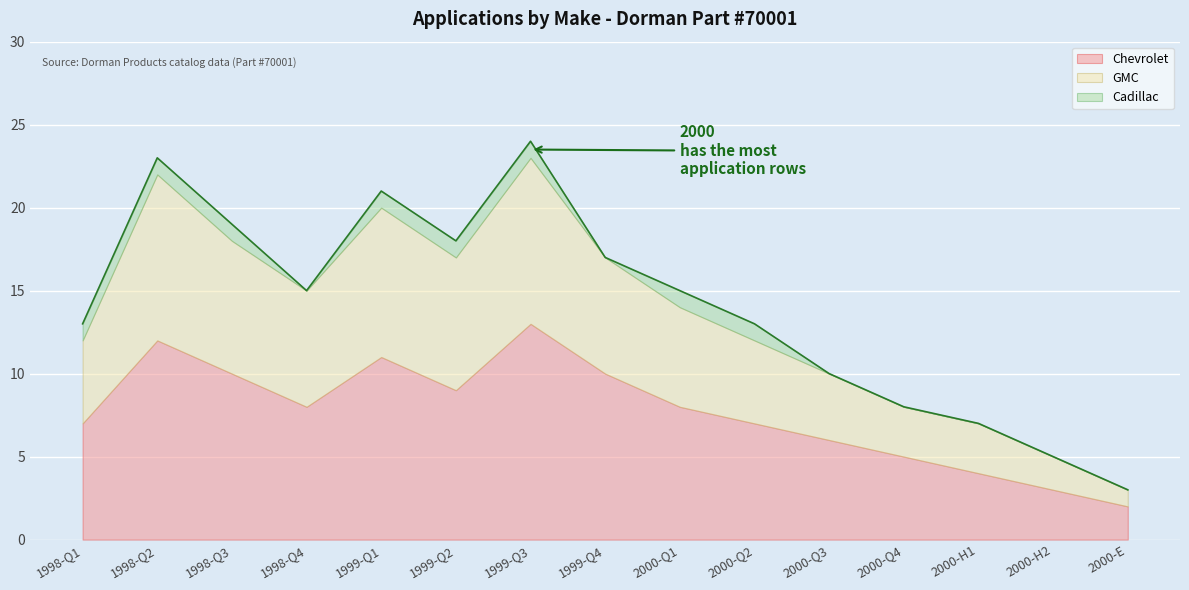

Reading right to left, extract all data points from this chart.

Chevrolet: 2000=2	2000=3	2000=4	2000=5	2000=6	2000=7	2000=8	2000=10	2000=13	1999=9	1999=11	1999=8	1999=10	1998=12	1998=7
GMC: 2000=1	2000=2	2000=3	2000=3	2000=4	2000=5	2000=6	2000=7	2000=10	1999=8	1999=9	1999=7	1999=8	1998=10	1998=5
Cadillac: 2000=0	2000=0	2000=0	2000=0	2000=0	2000=1	2000=1	2000=0	2000=1	1999=1	1999=1	1999=0	1999=1	1998=1	1998=1